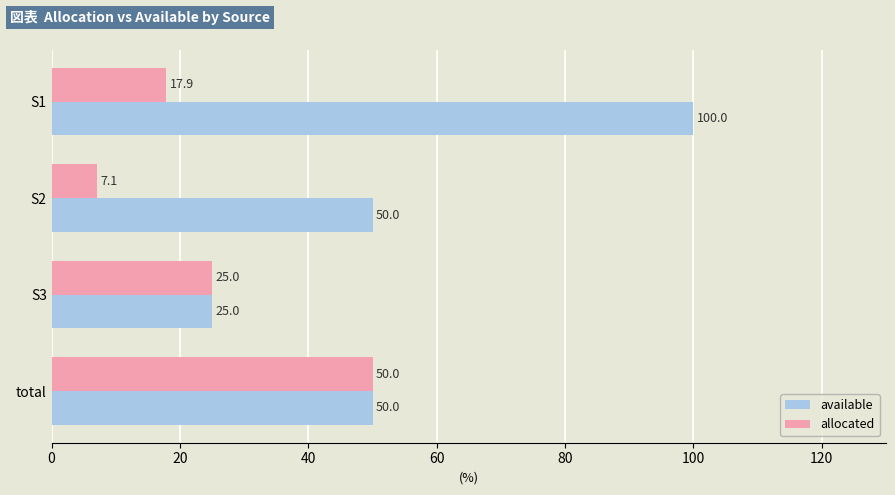

At which category does the chart reach its minimum across all series?

S2